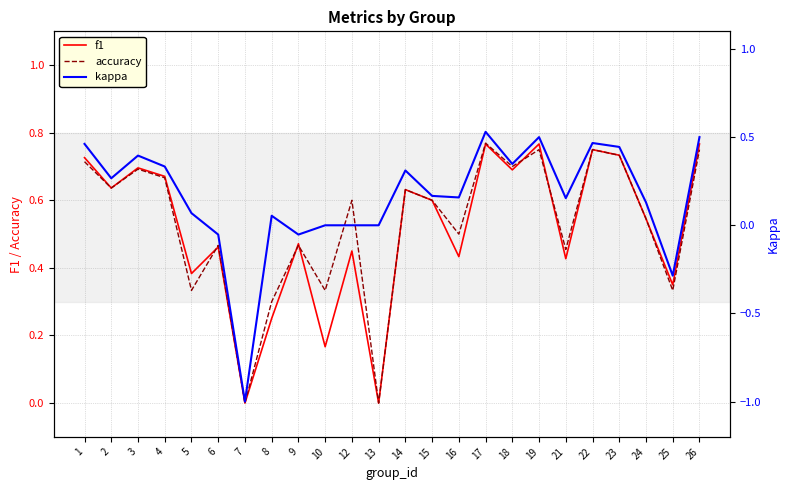

What is the difference between the highest and lowest values at 7?

1.0